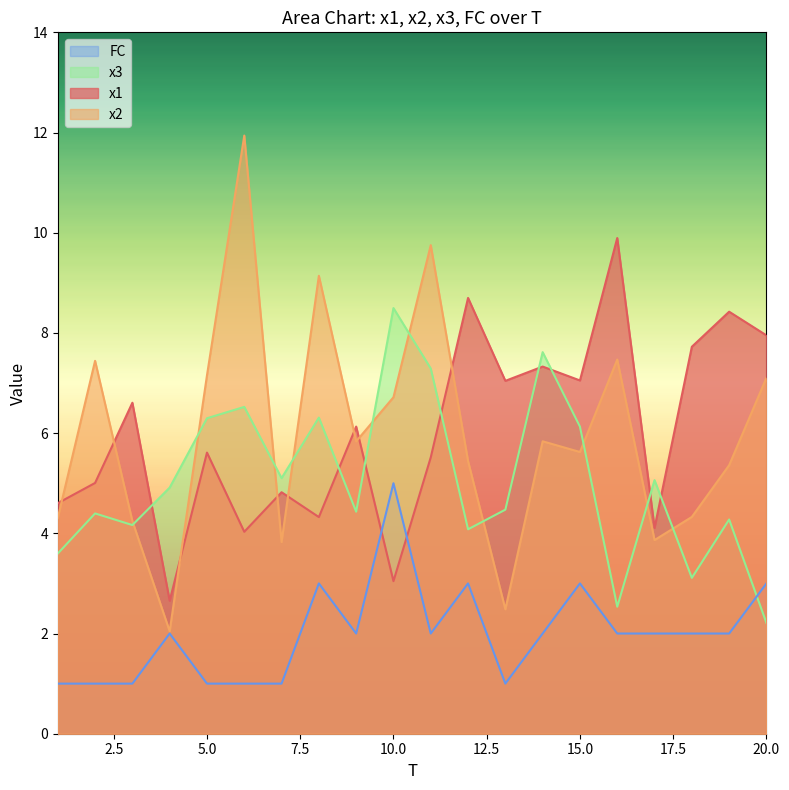

True or false: x1 and x3 cross at least once.

True